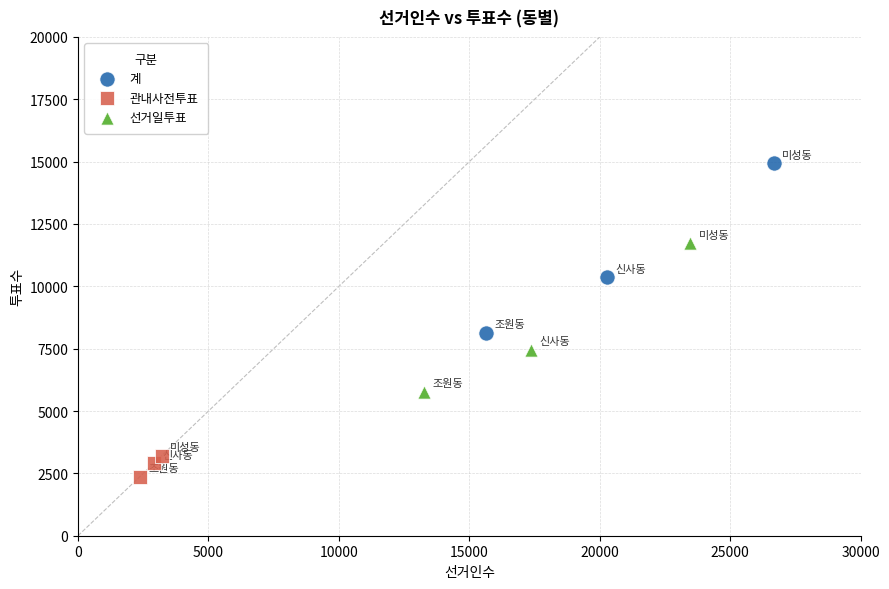

What are all the series names shown in the legend?

계, 관내사전투표, 선거일투표